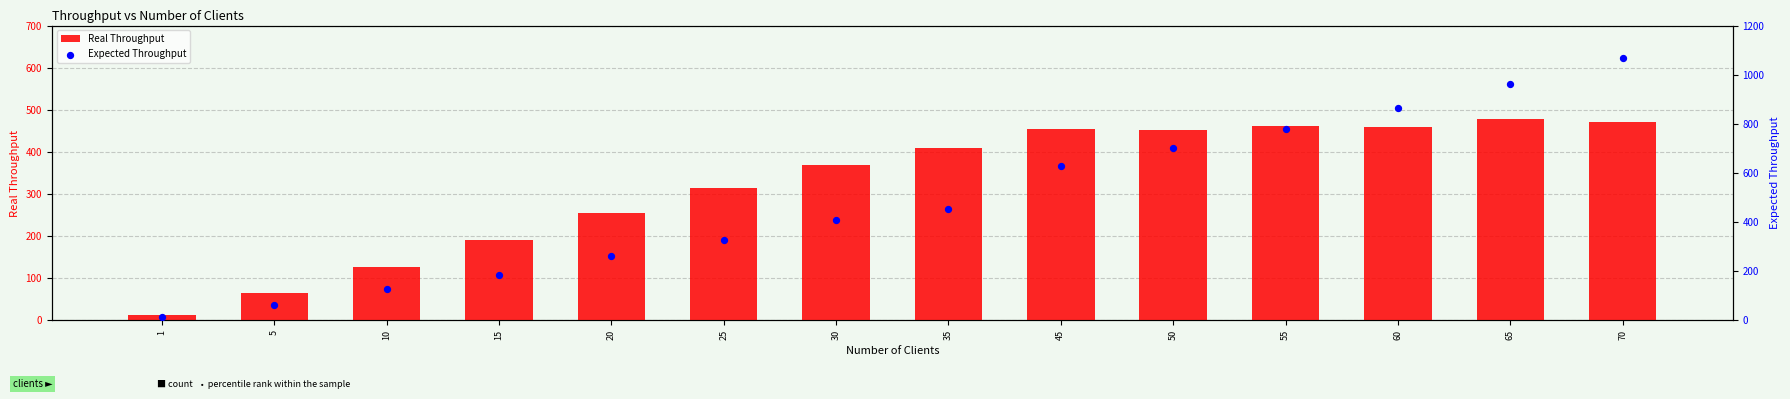

Which series reaches the minimum Y coordinate?

Real Throughput